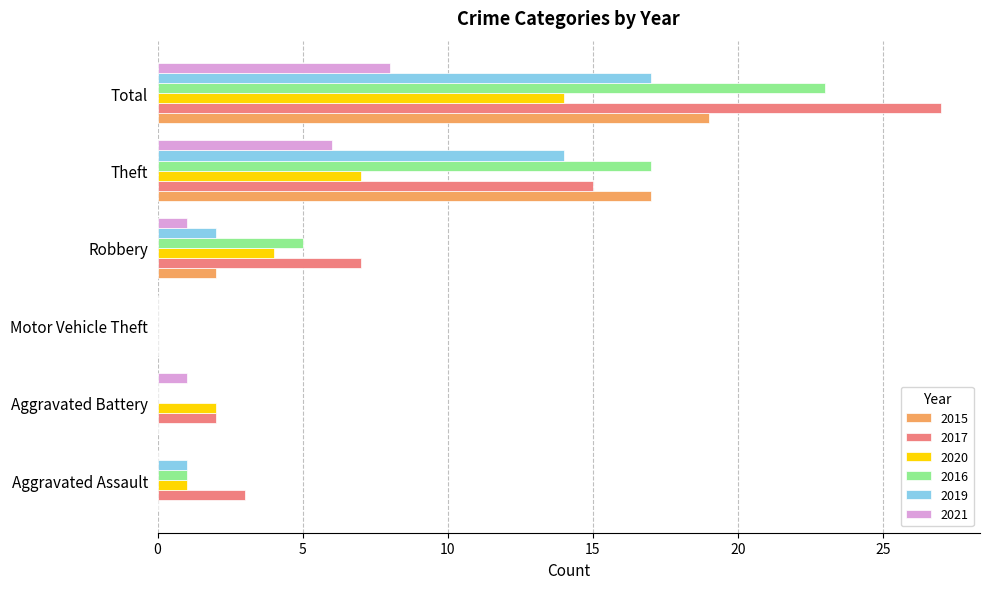

Where is 2017 nearest to the value 13?

Theft